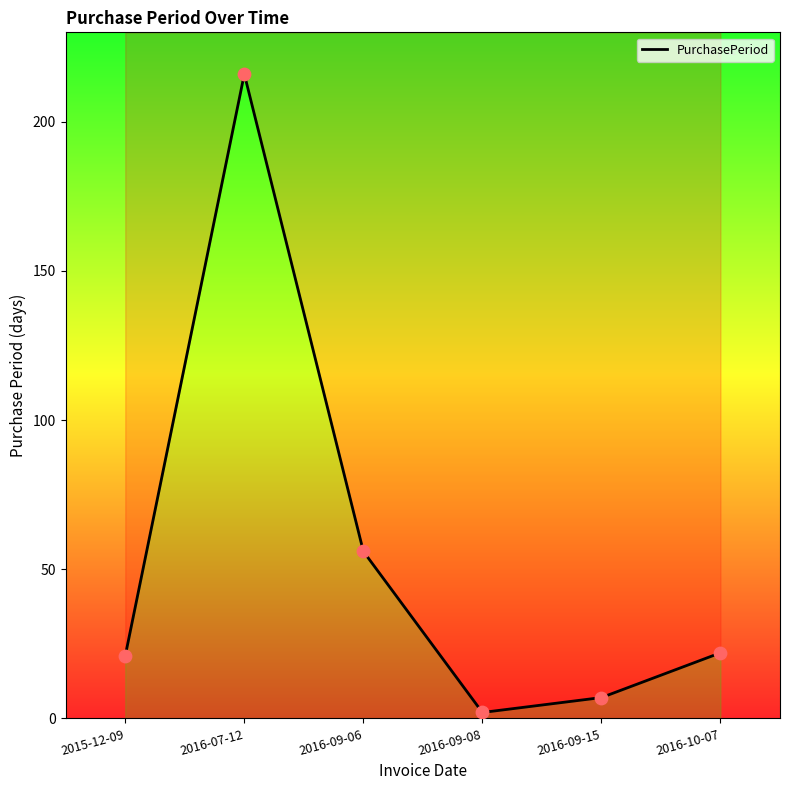

Between 2016-09-08 and 2015-12-09, which is larger?

2015-12-09